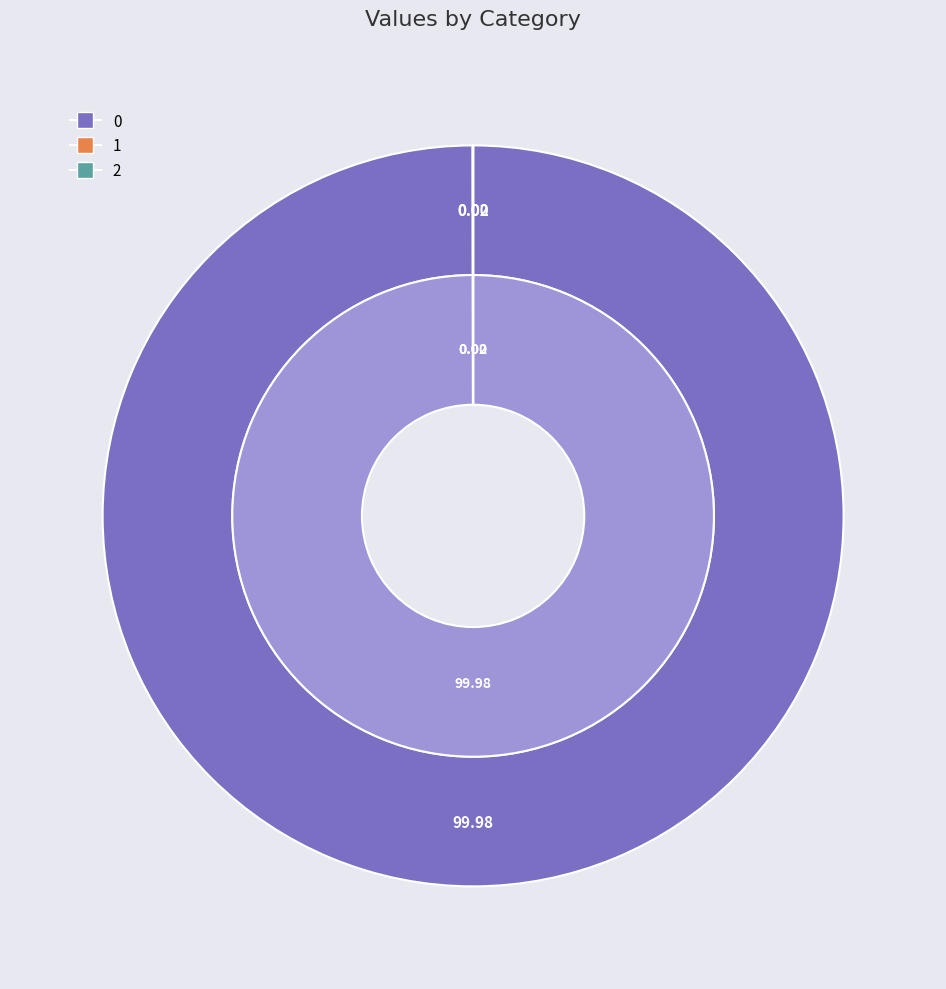

To the nearest percent, what is the difference between the largest and smallest slice percentages?

100%